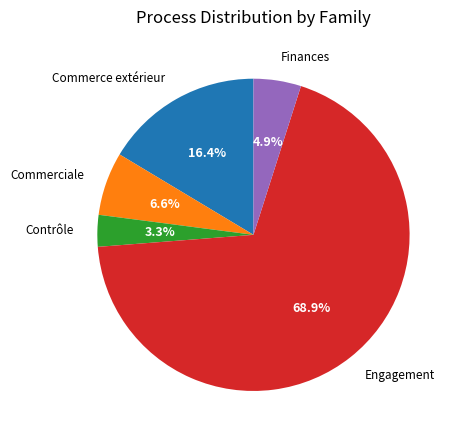

Which has a higher value, Engagement or Commerciale?

Engagement